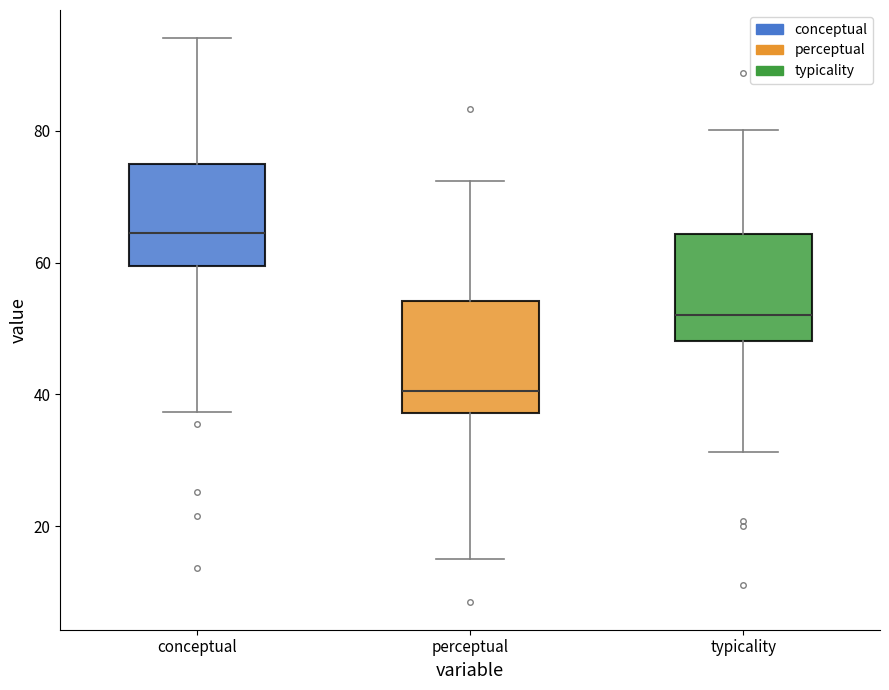

Reading left to right, read every box against the y-axis: the position of its median line, the range the box covers, and the ends of its whiskers. The values are not printed on the chart, so give them approximately, as read against the axis.

conceptual: median 64, box 60 to 74, whiskers 38 to 94
perceptual: median 40, box 38 to 54, whiskers 16 to 72
typicality: median 52, box 48 to 64, whiskers 32 to 80